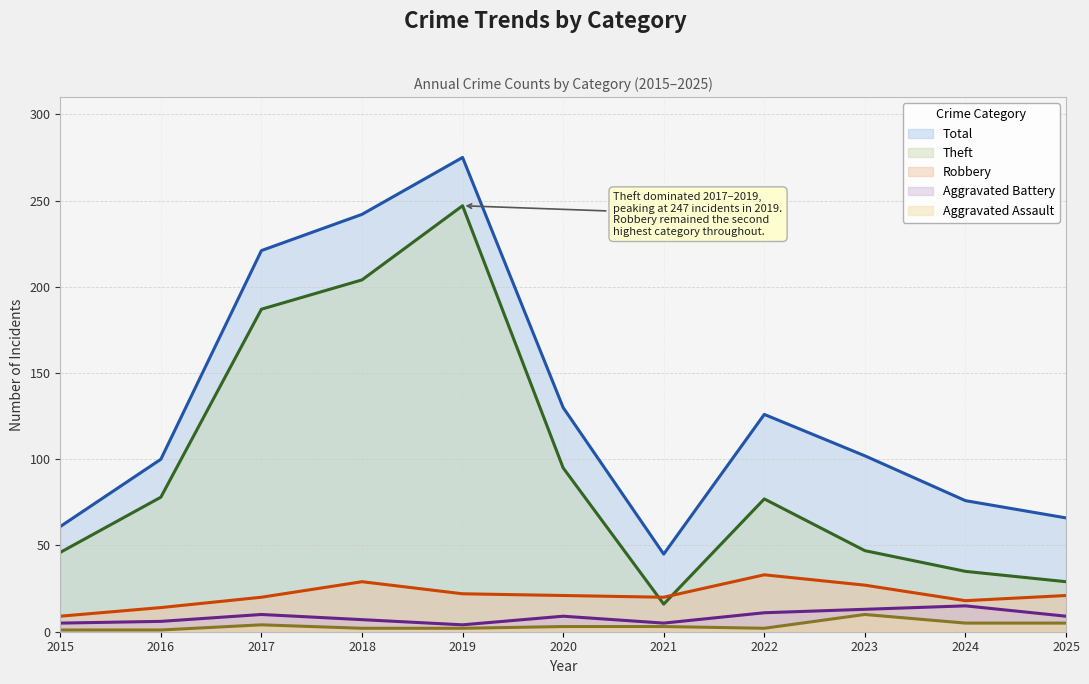

What is the value of the Theft point at the 4th from the left?

204